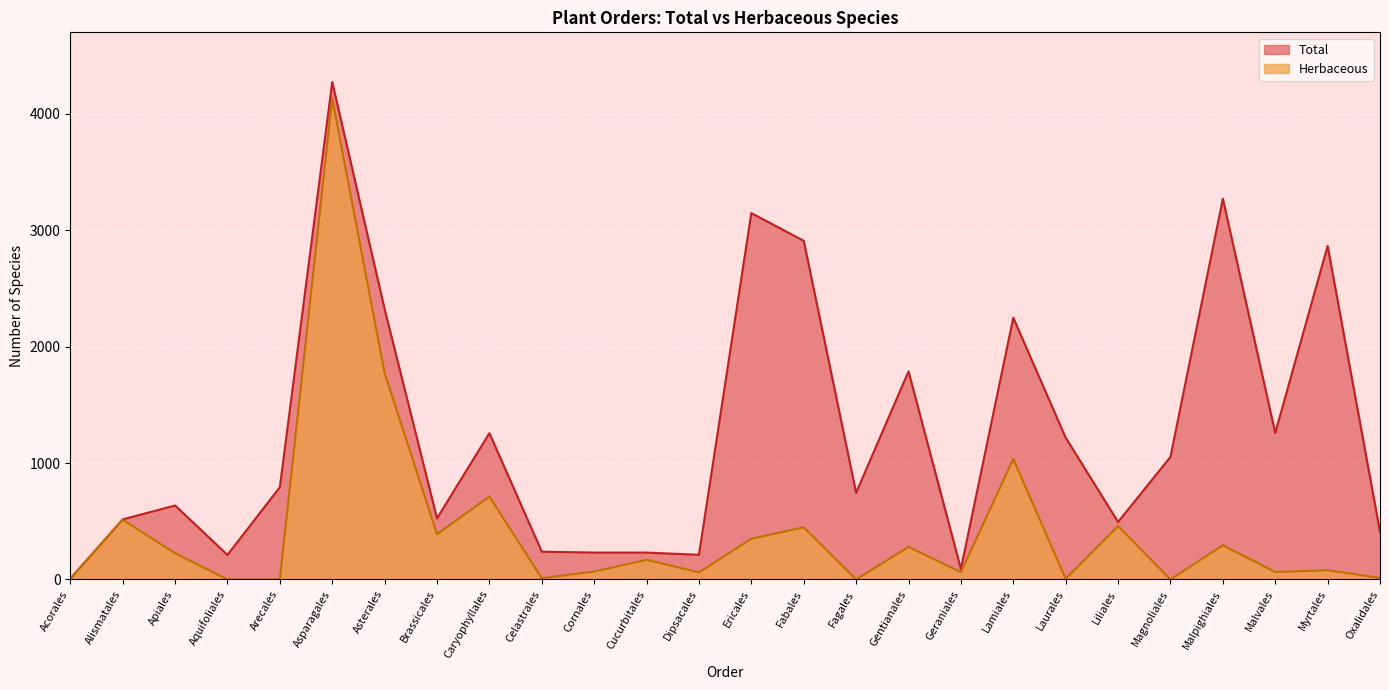

Which category has the highest value in the Total series?

Asparagales